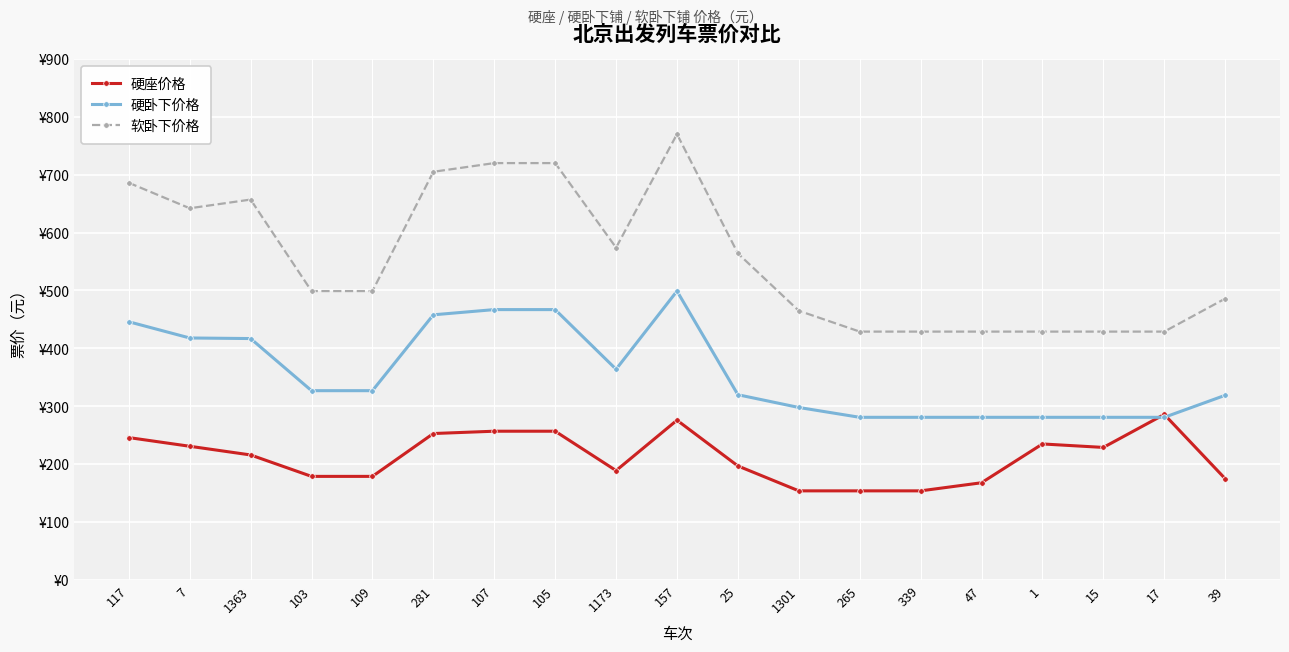

What is the difference between the maximum and minimum values in the 硬卧下价格 series?

218